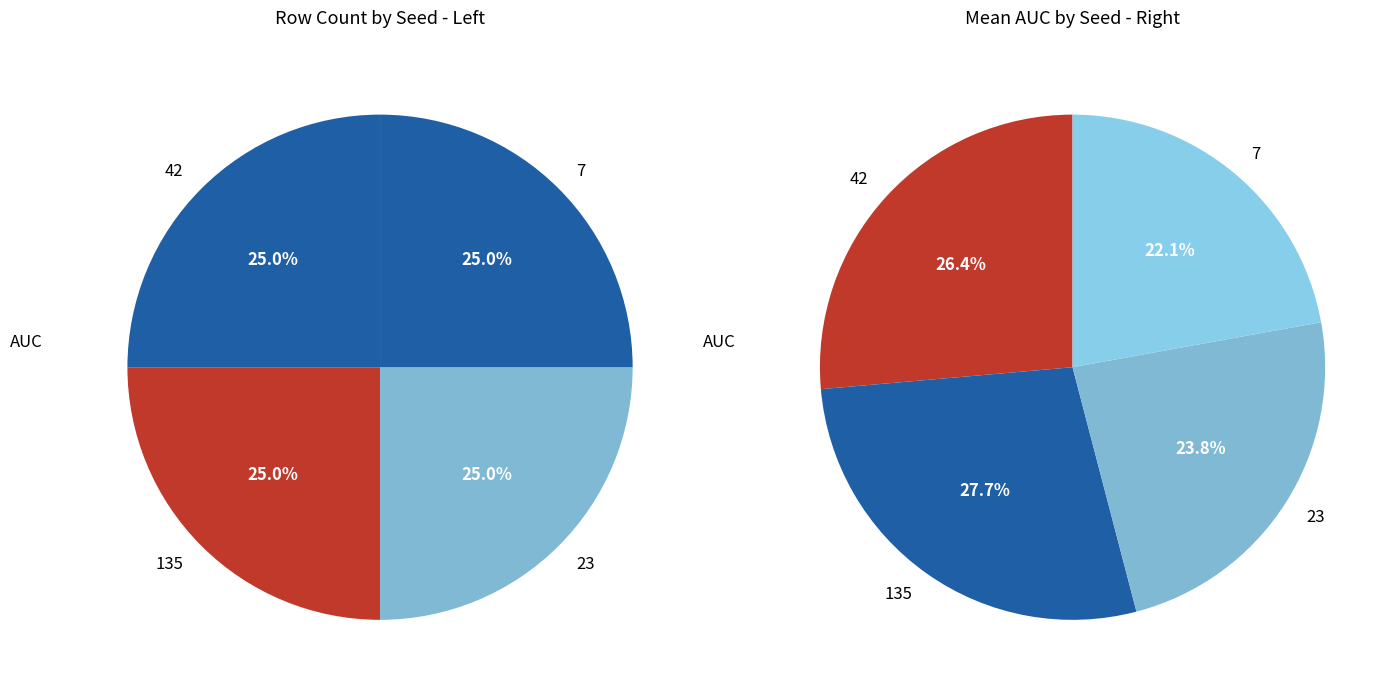

The 7 slice represents 26% of the pie. True or false?

False